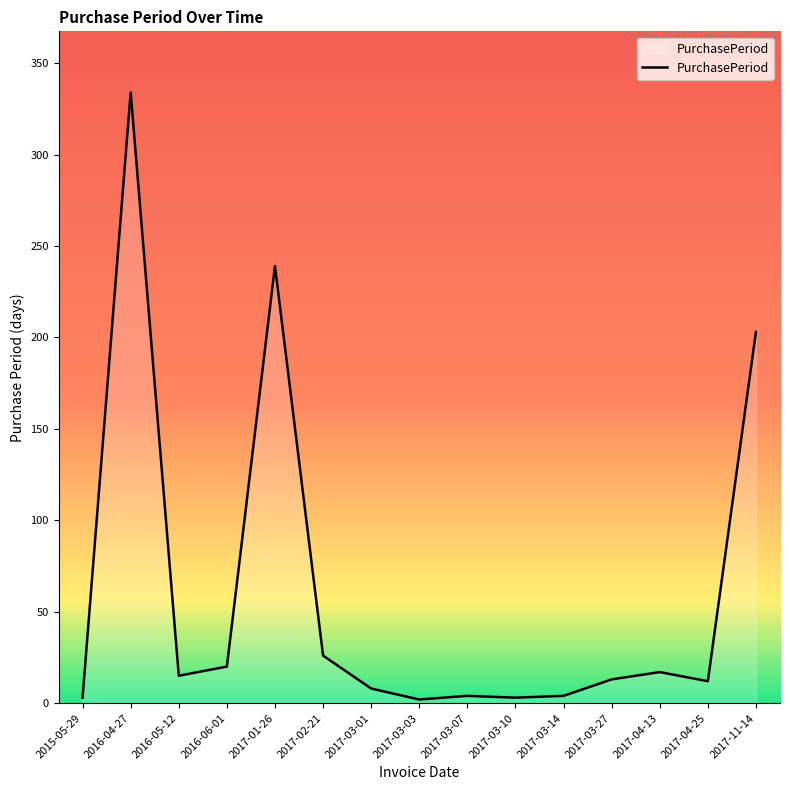

What is the sum of the values at 2017-03-07 and 2017-03-27?

17